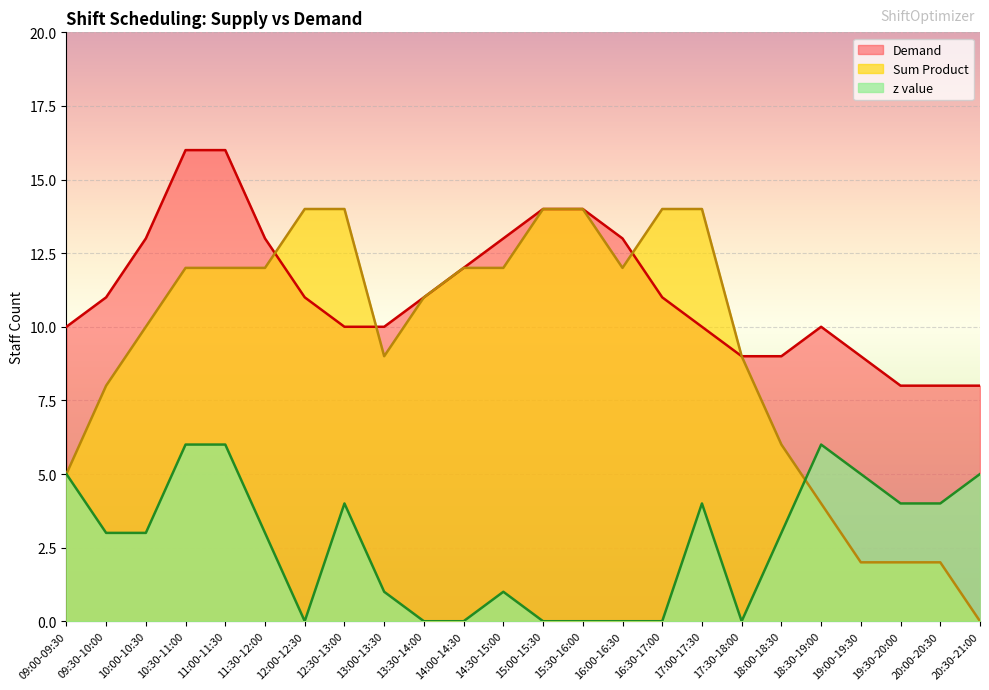

Is the value of Demand at 11:00-11:30 greater than the value of Sum Product at 11:30-12:00?

Yes